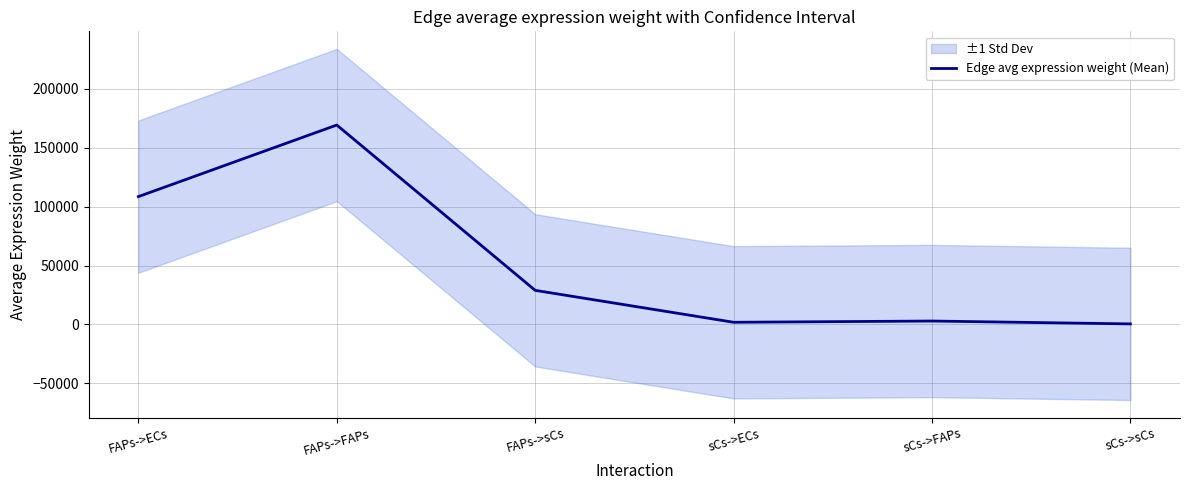

How many lines are shown in the chart?

1